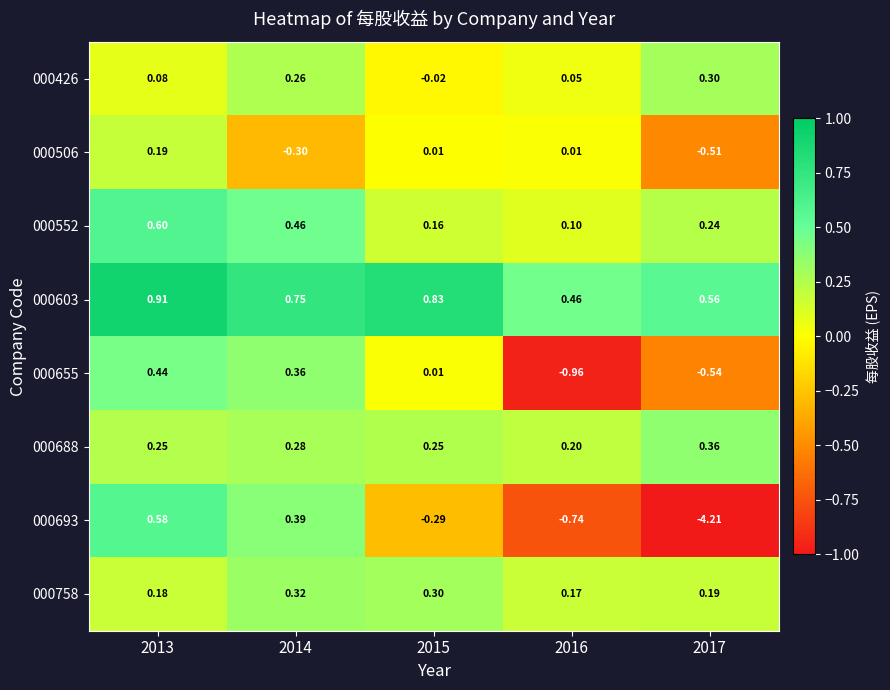

Is the value of 000603 at 2013 greater than the value of 000552 at 2016?

Yes